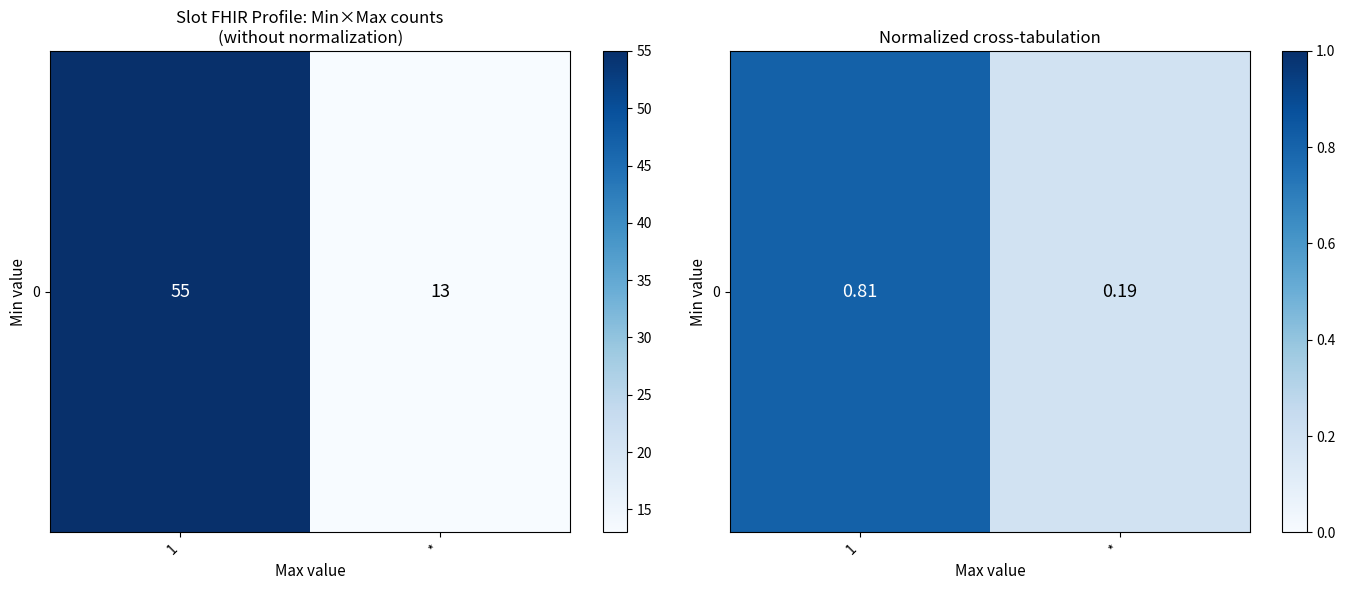

Is it true that the value at 1 is 1.4?

False